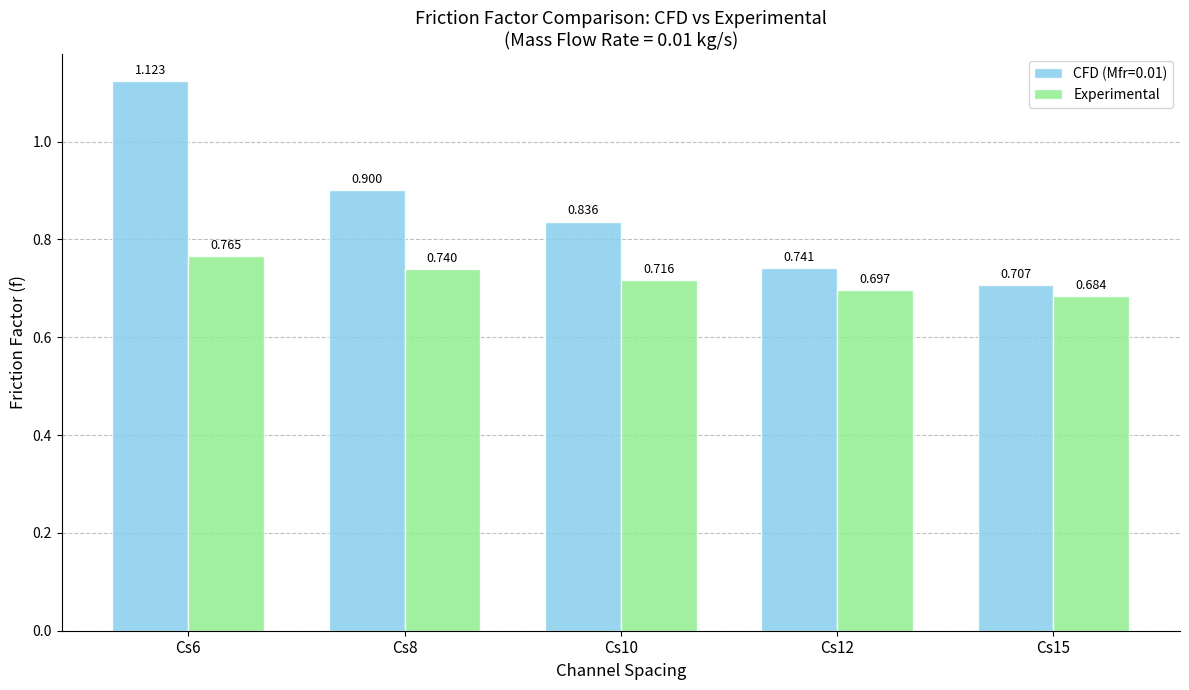

What are all the series names shown in the legend?

CFD (Mfr=0.01), Experimental